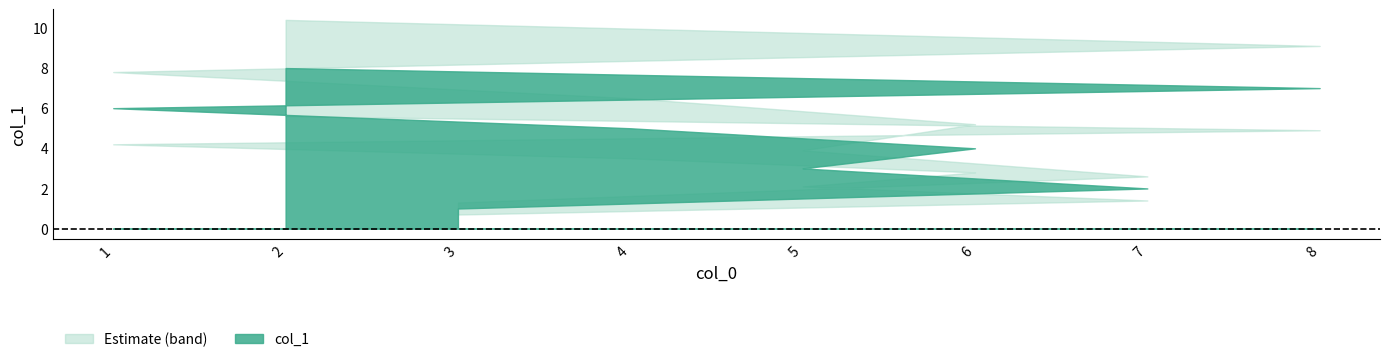

How many values are between 3 and 7?

5